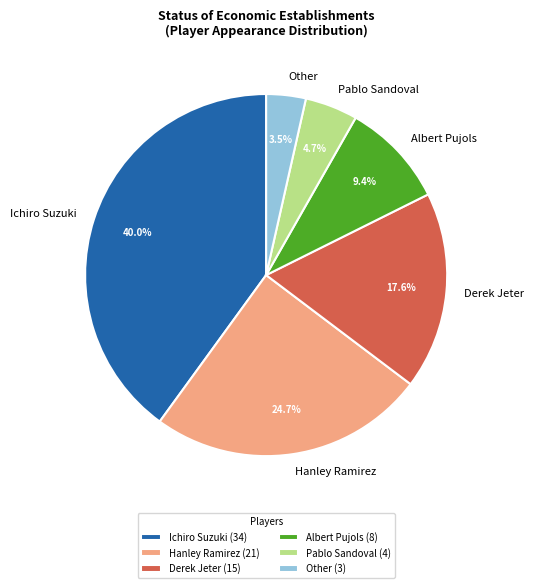

What percentage is NOT represented by Derek Jeter?

82.4%